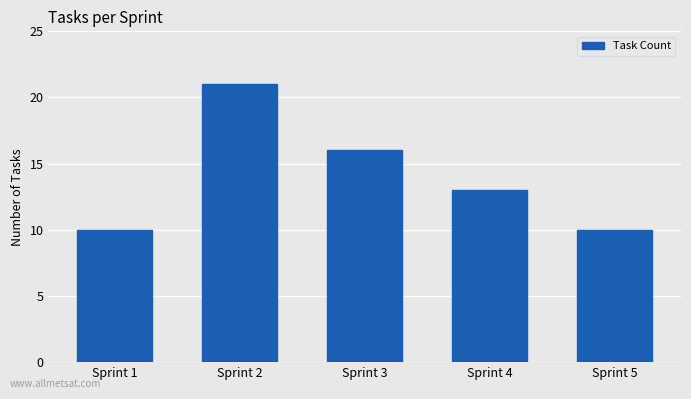

What is the difference between the maximum and minimum values?

11